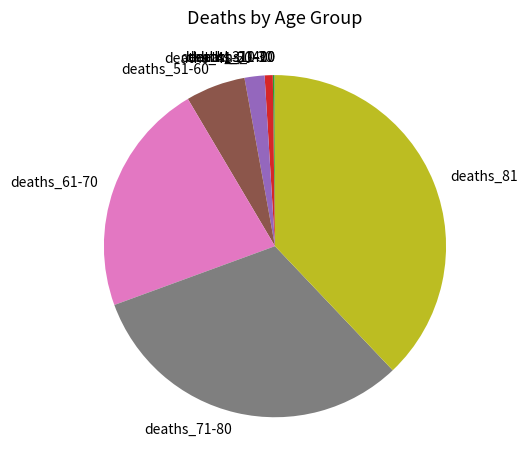

Does deaths_41-50 represent more than half of the total?

No